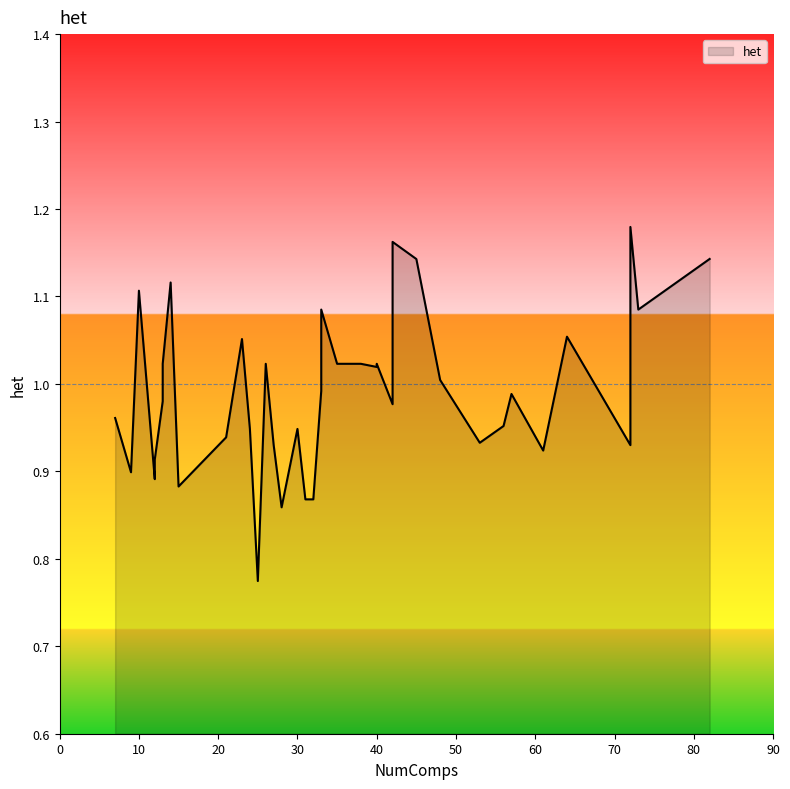

Rank the categories by value from lowest to highest.

30, 10, 0, 22, 38, 2, 39, 34, 32, 7, 36, 28, 13, 4, 14, 20, 3, 16, 5, 11, 1, 26, 19, 15, 21, 24, 25, 27, 29, 31, 6, 12, 17, 37, 9, 18, 35, 23, 8, 33